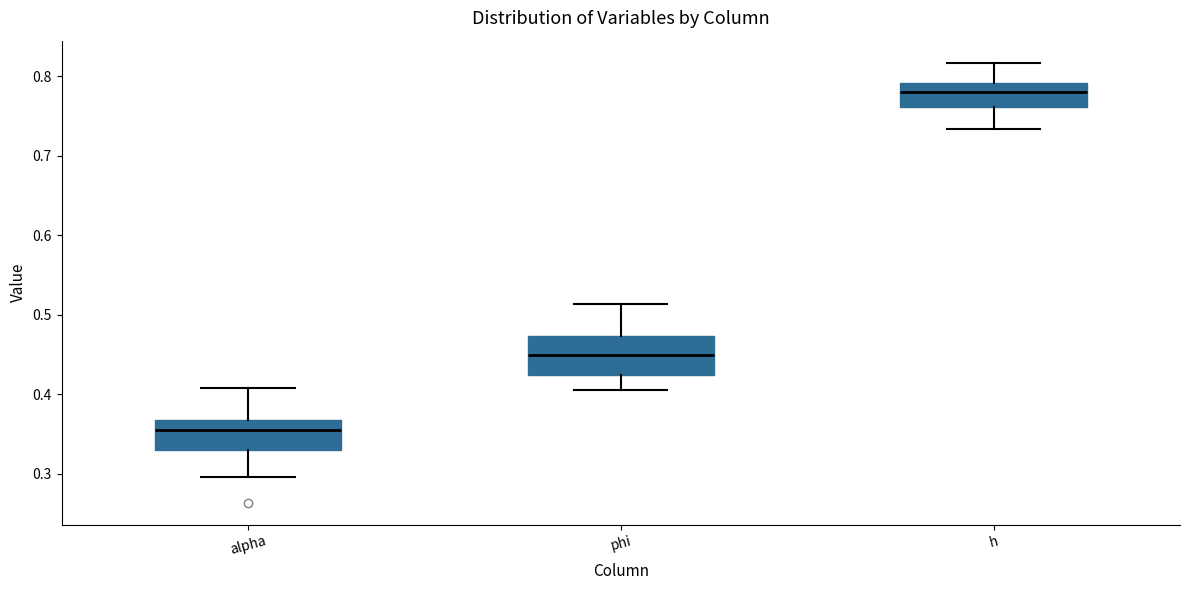

Which box is the tallest, from its lower edge to its upper edge?

phi